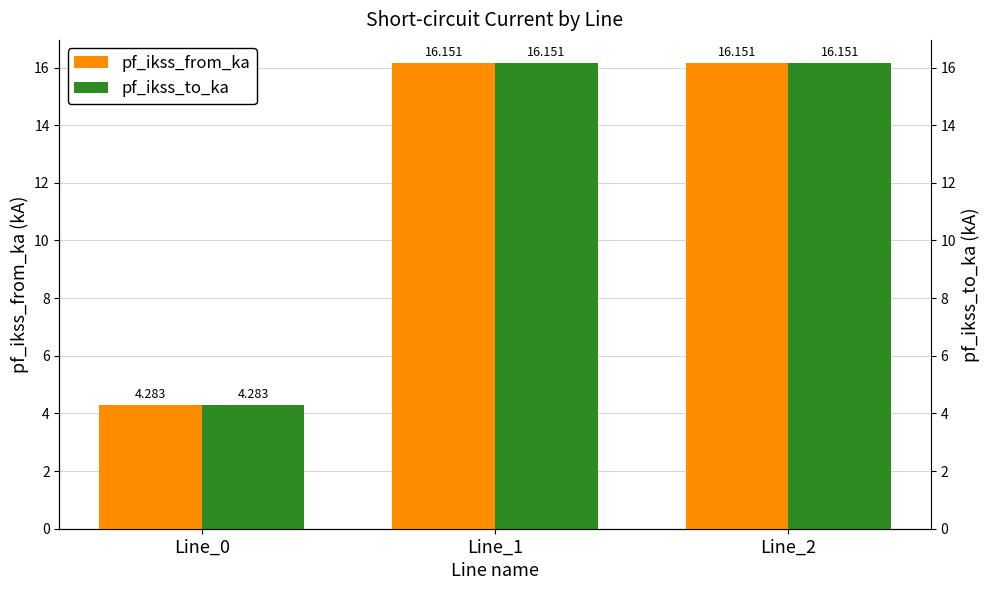

Which category has the highest value in the pf_ikss_to_ka series?

Line_1